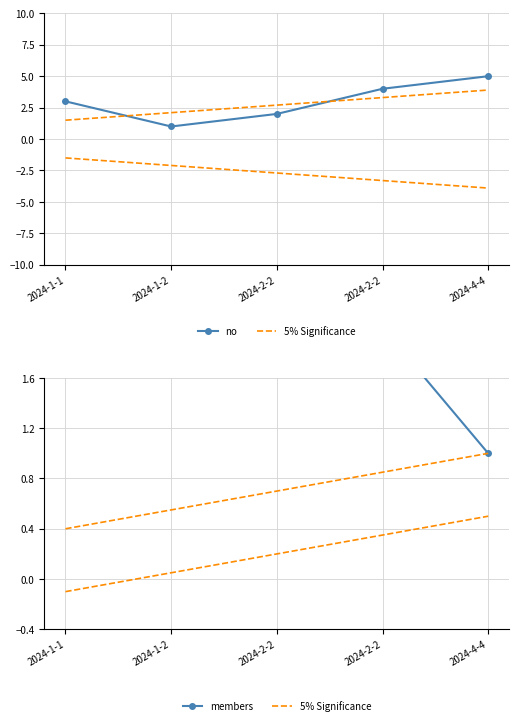

How many data points in no are above 3?

2